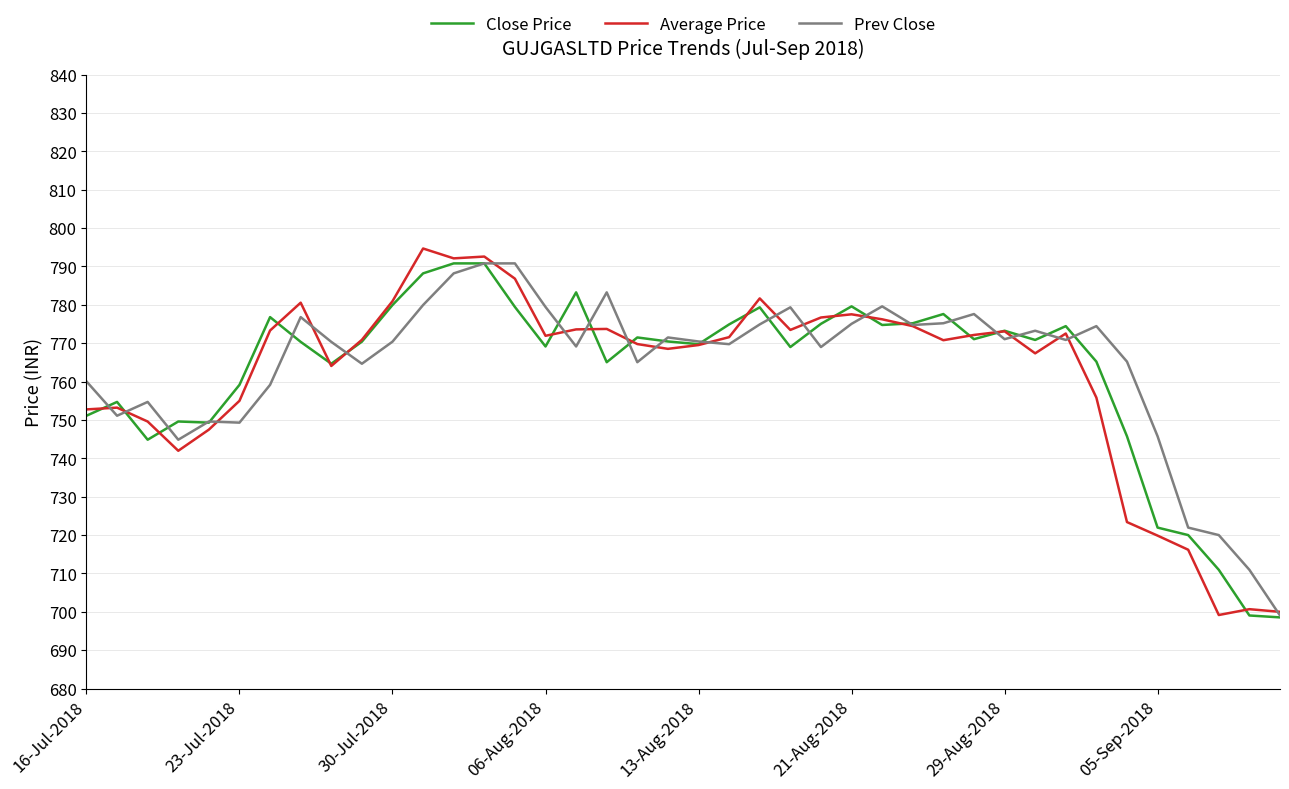

What is the greatest value displayed?

794.7